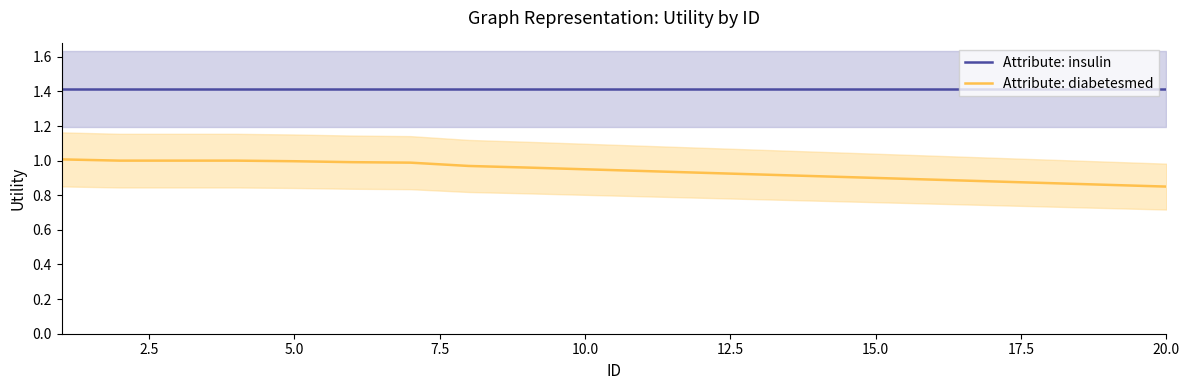

The Attribute: diabetesmed series shows 0.9 at 15.0. True or false?

True